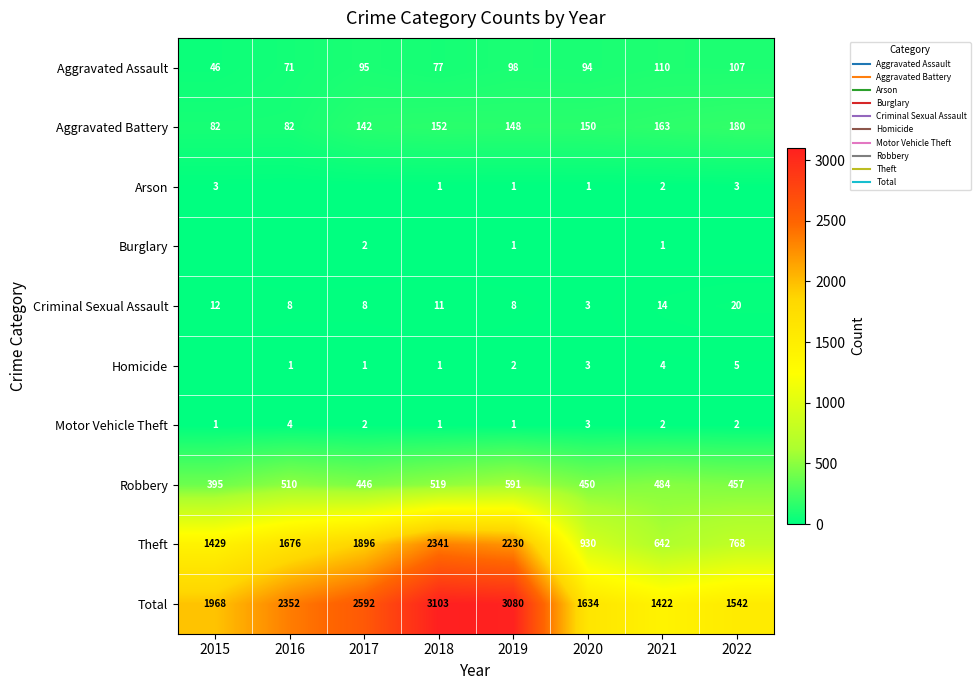

Rank the series at 2020 from lowest to highest value.

Burglary, Arson, Criminal Sexual Assault, Homicide, Motor Vehicle Theft, Aggravated Assault, Aggravated Battery, Robbery, Theft, Total